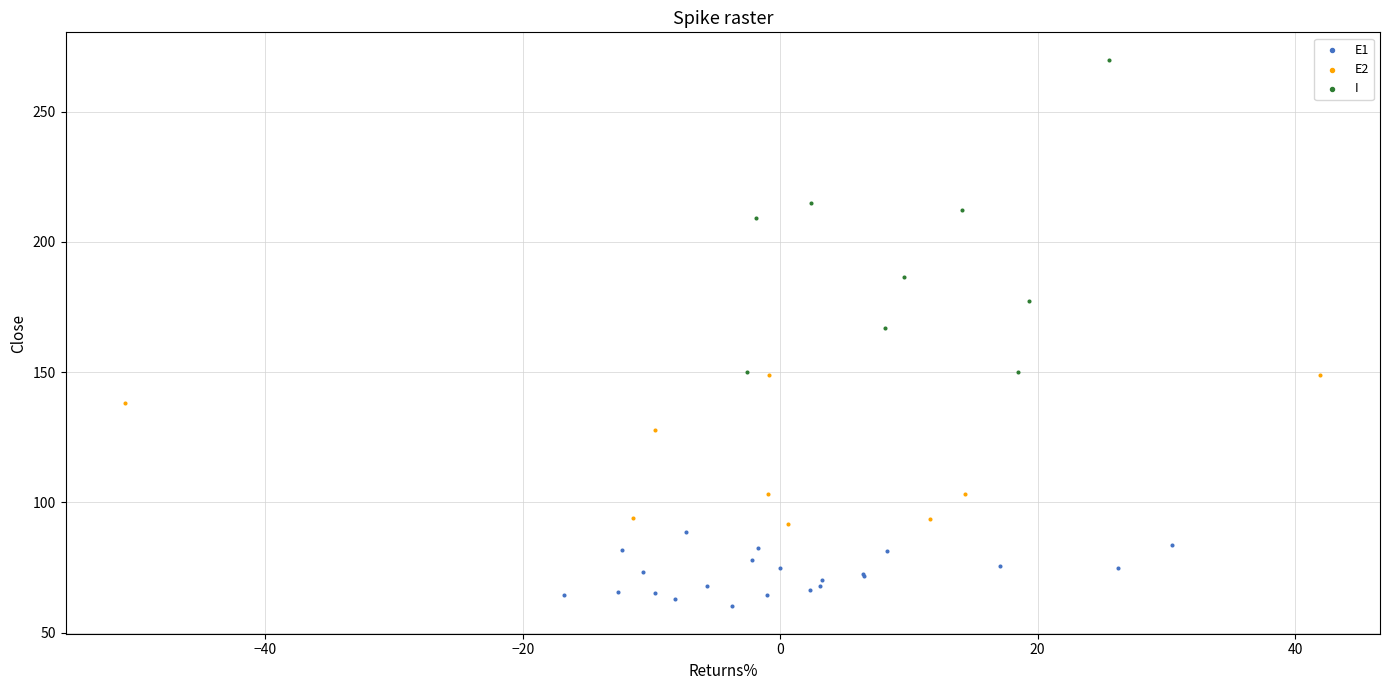

What are all the series names shown in the legend?

E1, E2, I